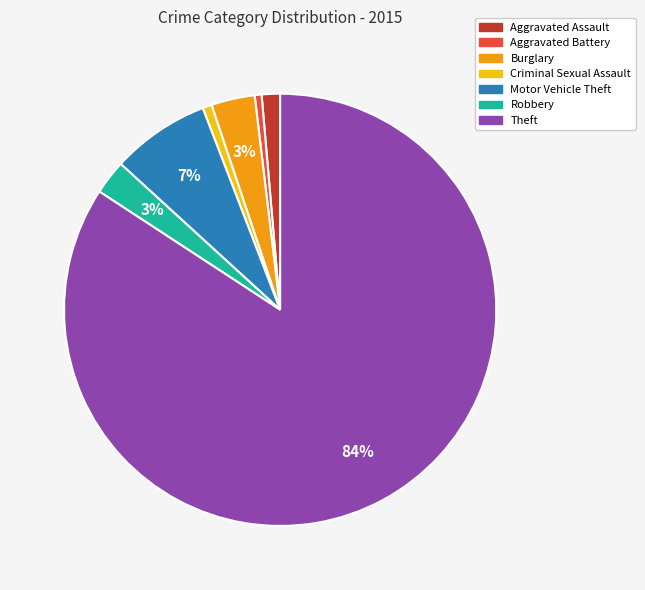

Is Robbery the majority of the pie?

No